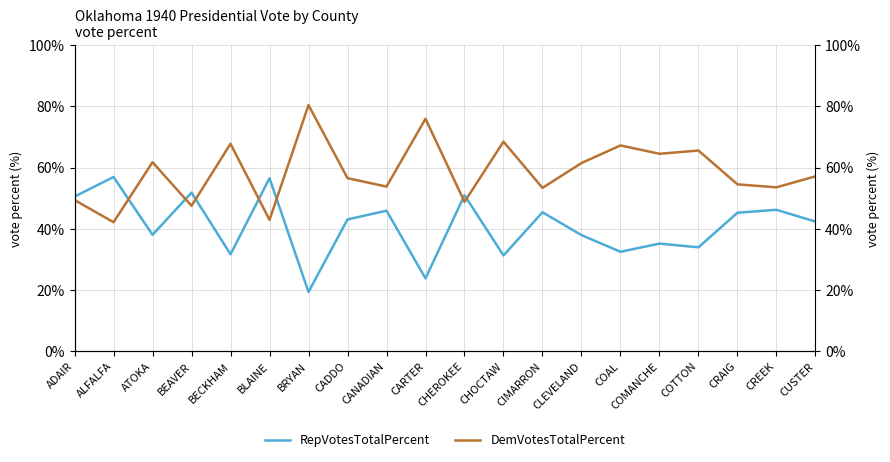

Between CHEROKEE and BLAINE, which is larger?

BLAINE